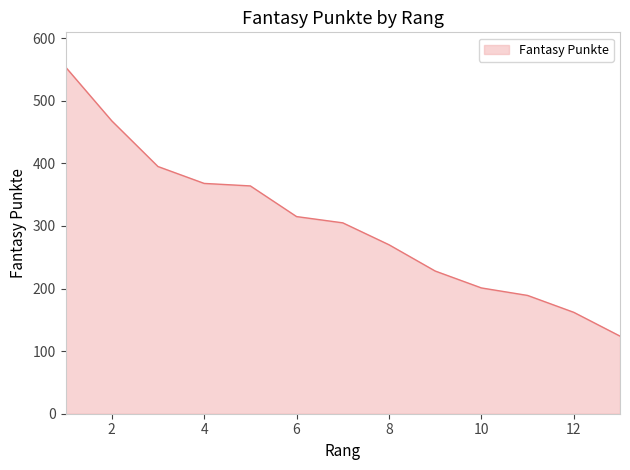

What is the difference between the maximum and minimum values?

430